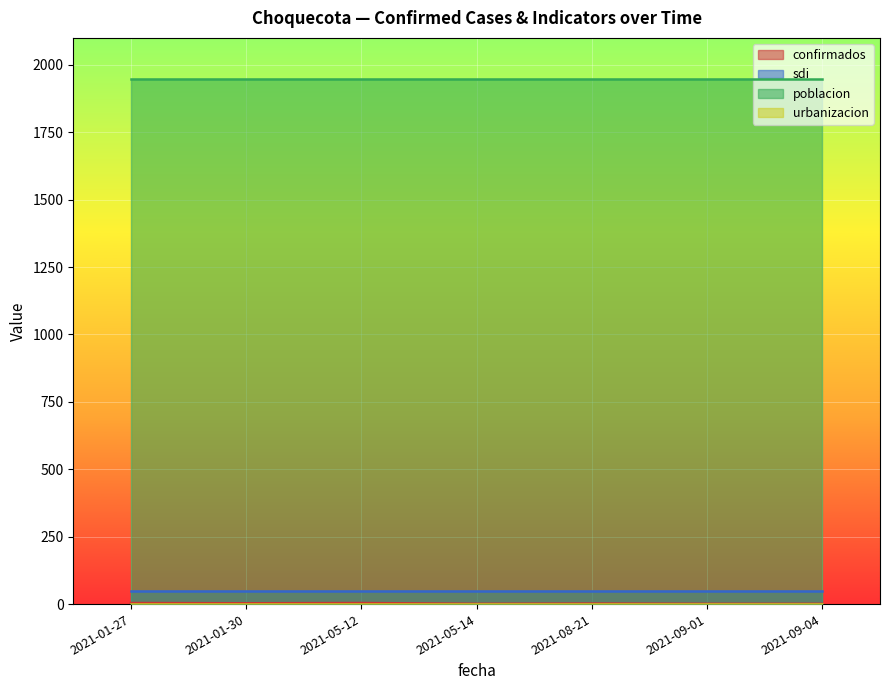

Reading right to left, list all the values displayed in this chart.

confirmados: 2021-09-04=1.0	2021-09-01=1.0	2021-08-21=2.0	2021-05-14=1.0	2021-05-12=4.0	2021-01-30=3.0	2021-01-27=4.0
sdi: 2021-09-04=47.0	2021-09-01=47.0	2021-08-21=47.0	2021-05-14=47.0	2021-05-12=47.0	2021-01-30=47.0	2021-01-27=47.0
poblacion: 2021-09-04=1946.0	2021-09-01=1946.0	2021-08-21=1946.0	2021-05-14=1946.0	2021-05-12=1946.0	2021-01-30=1946.0	2021-01-27=1946.0
urbanizacion: 2021-09-04=0.0	2021-09-01=0.0	2021-08-21=0.0	2021-05-14=0.0	2021-05-12=0.0	2021-01-30=0.0	2021-01-27=0.0